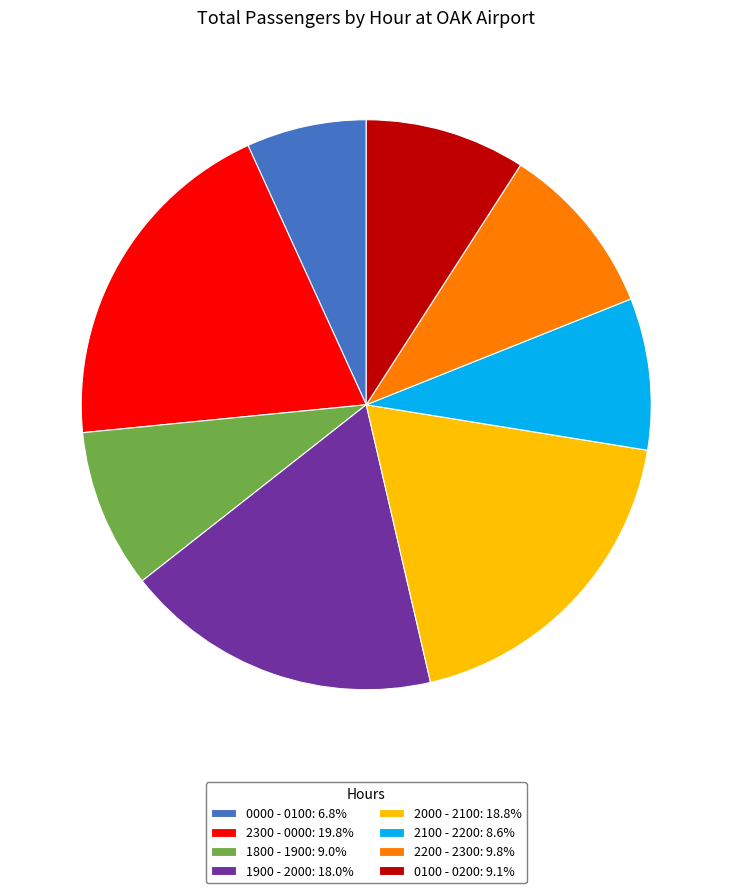

Does 0000 - 0100 represent more than half of the total?

No